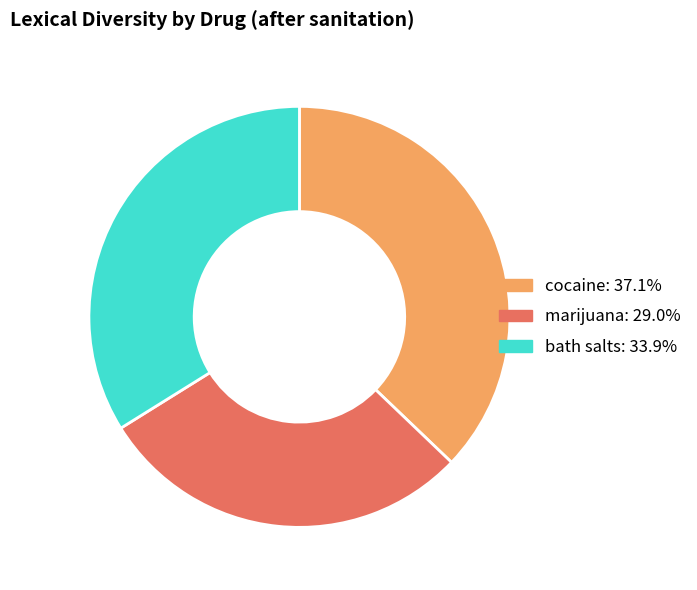

Is bath salts: 33.9% the majority of the pie?

No